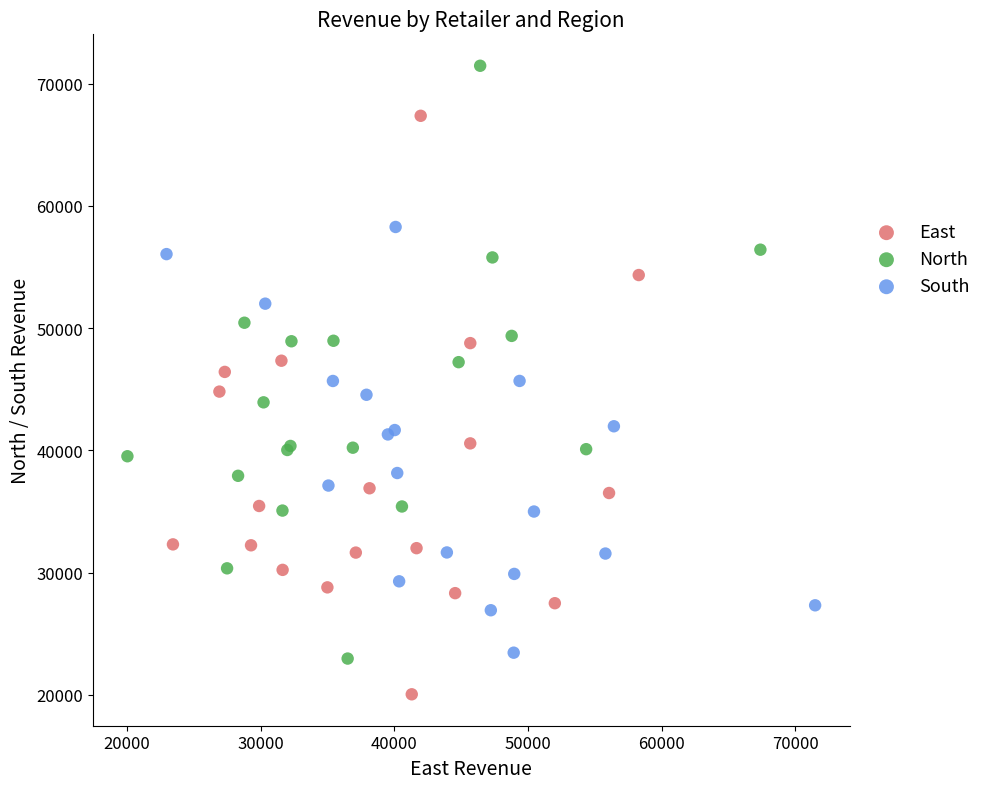

Which series reaches the minimum Y coordinate?

East